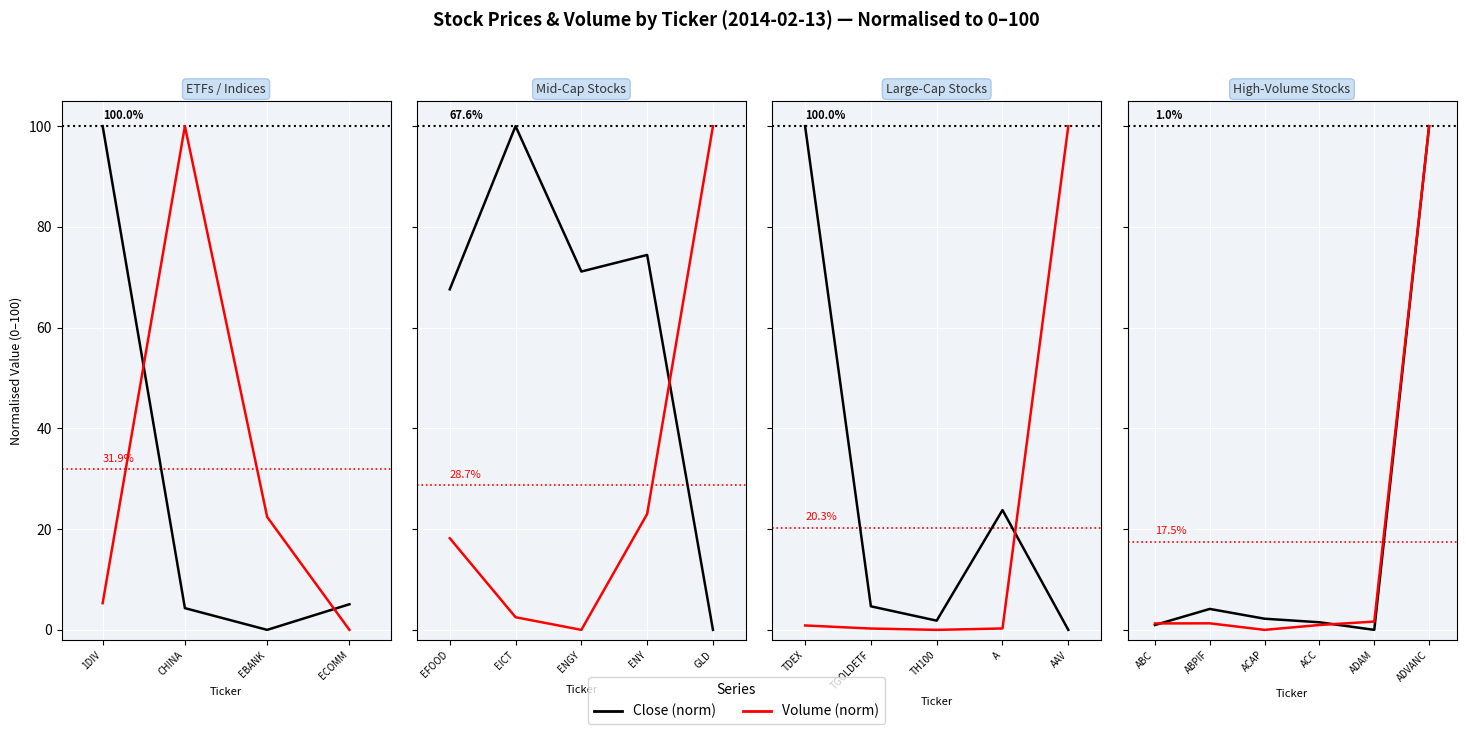

Rank the series by their maximum value, from highest to lowest.

Close (norm), Volume (norm)